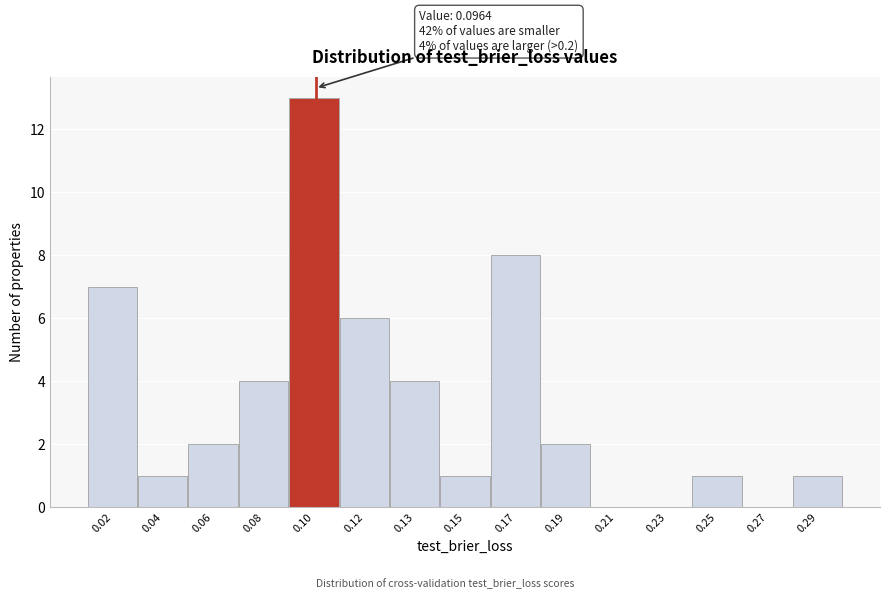

Reading right to left, extract all data points from this chart.

0.29=1	0.27=0	0.25=1	0.23=0	0.21=0	0.19=2	0.17=8	0.15=1	0.13=4	0.12=6	0.10=13	0.08=4	0.06=2	0.04=1	0.02=7